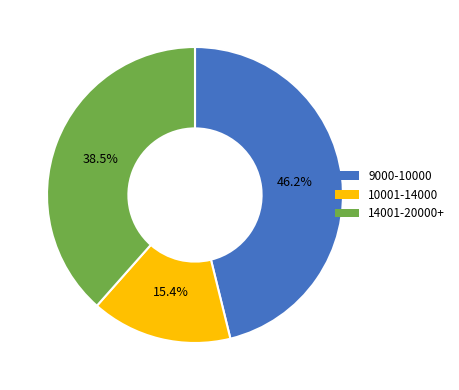

Is there a majority slice in this chart?

No